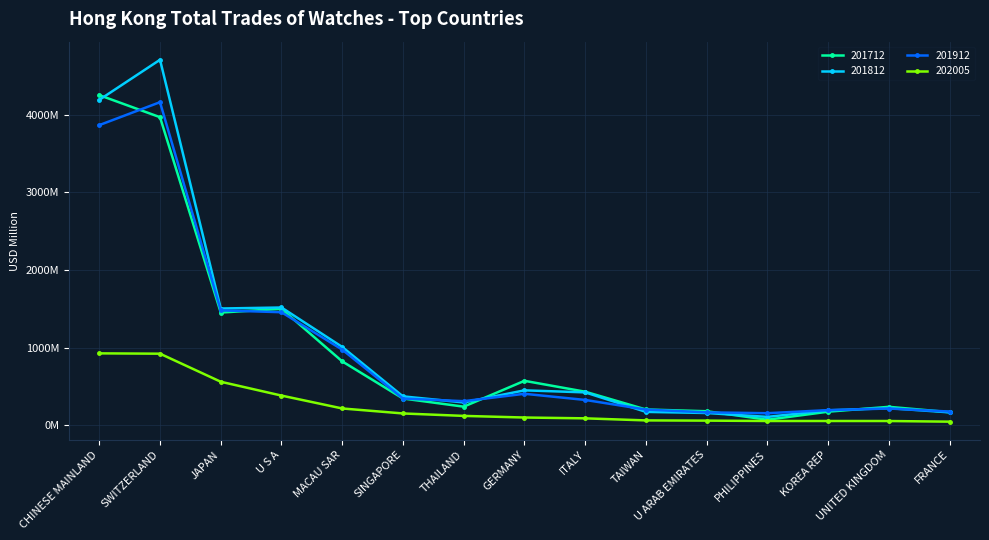

How many times do 201912 and 201812 cross each other?

5